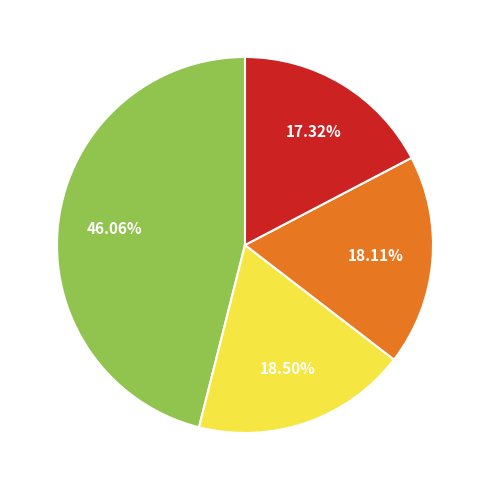

Does any single category account for the majority?

No